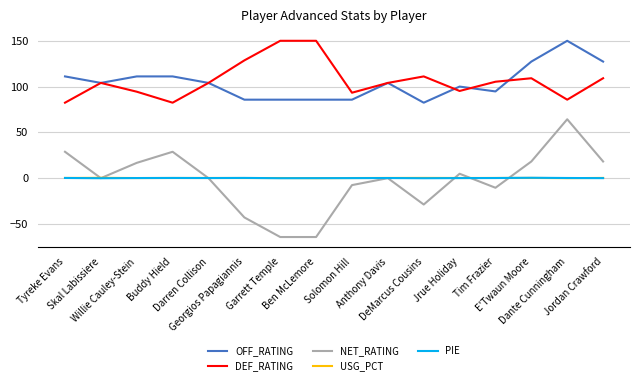

What is the difference between the maximum and minimum values in the NET_RATING series?

128.6